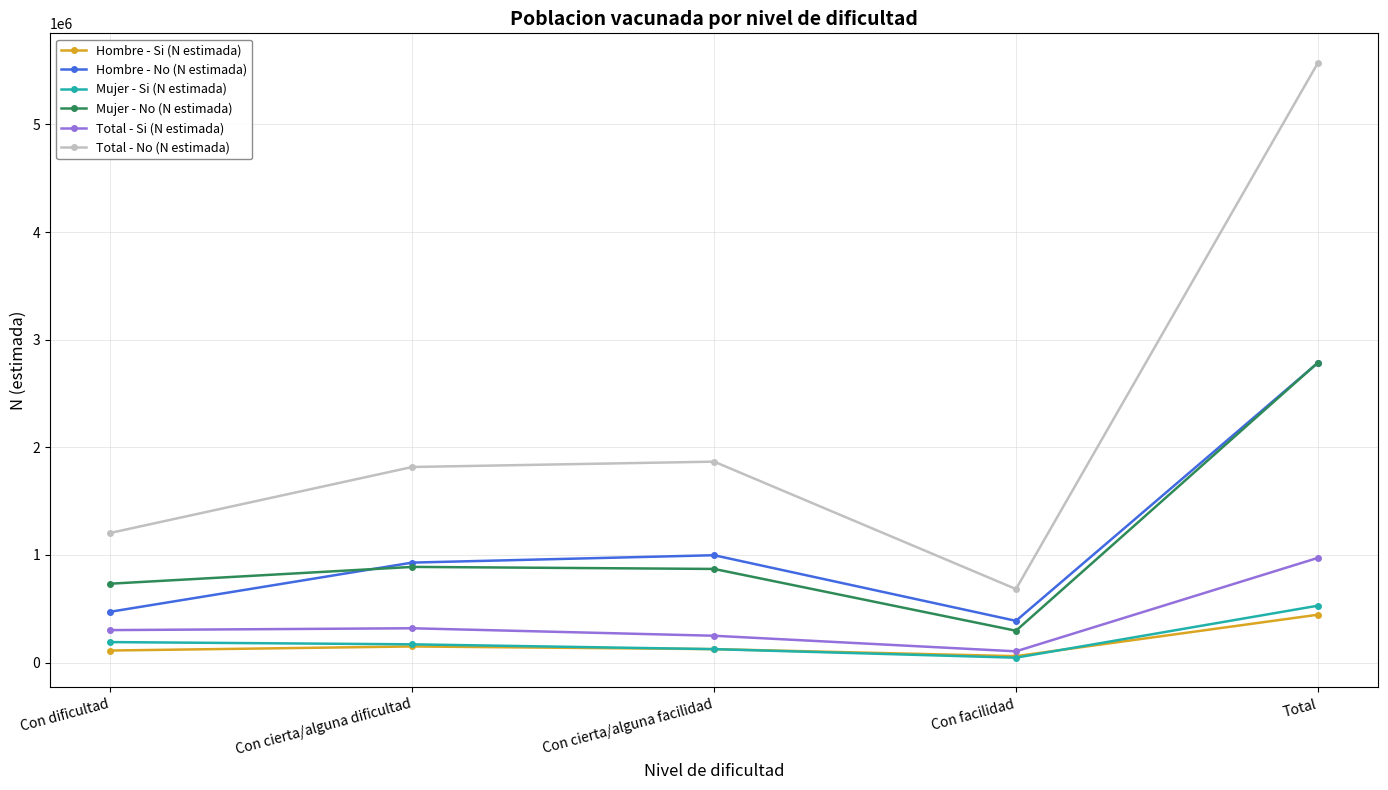

How many values in the Mujer - No (N estimada) series are below 869658?

2